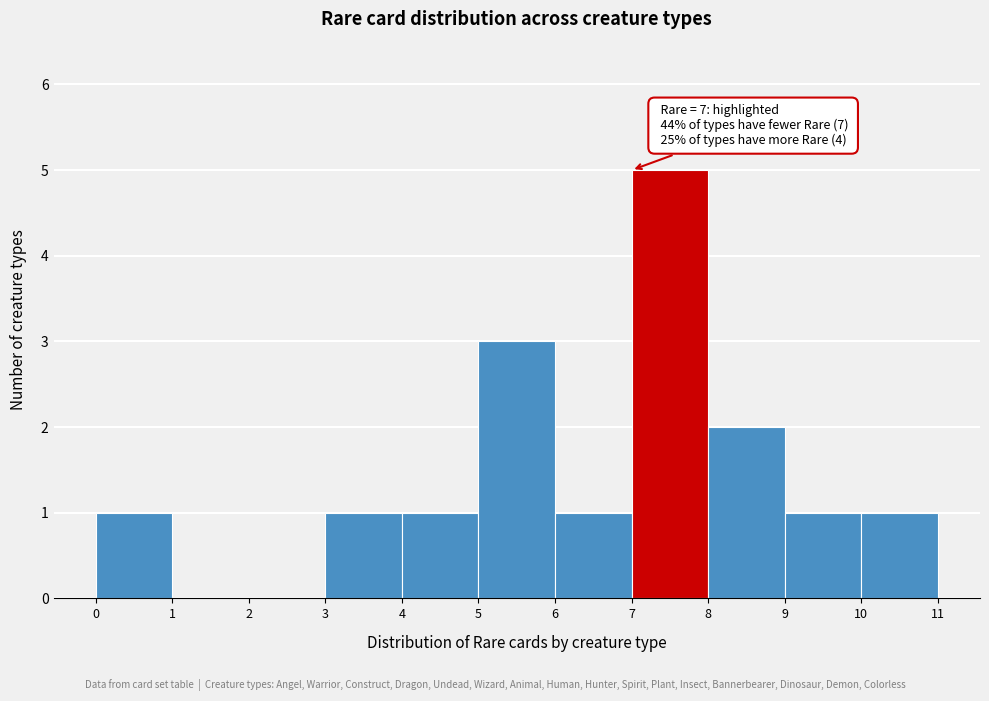

Which range on the x-axis has the tallest bar?

7 to 8